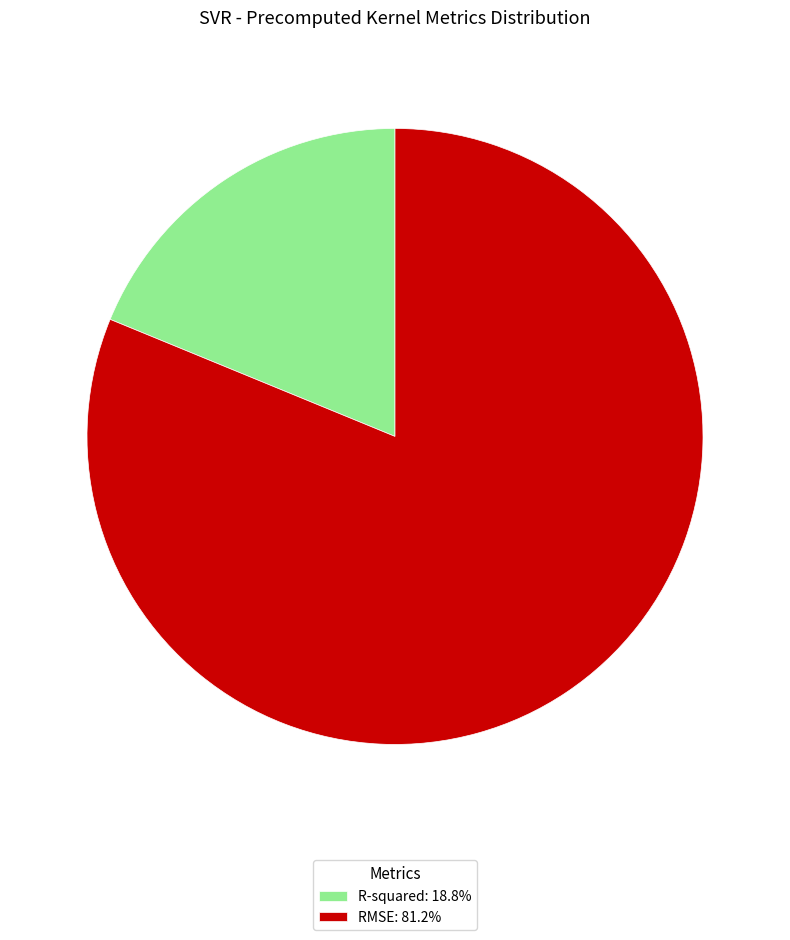

Is it true that RMSE is 81% of the pie?

True